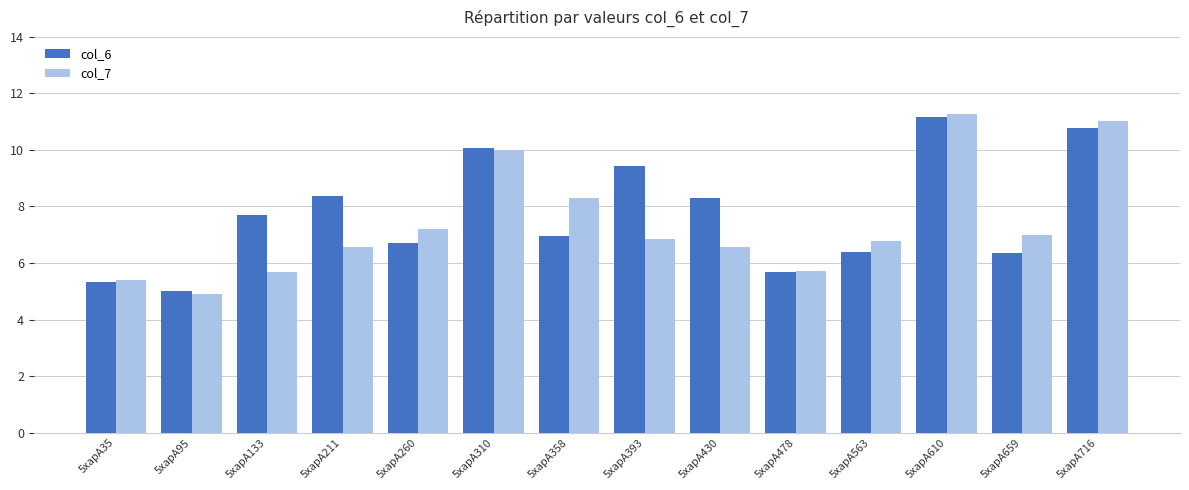

Which series has the widest spread of values?

col_7